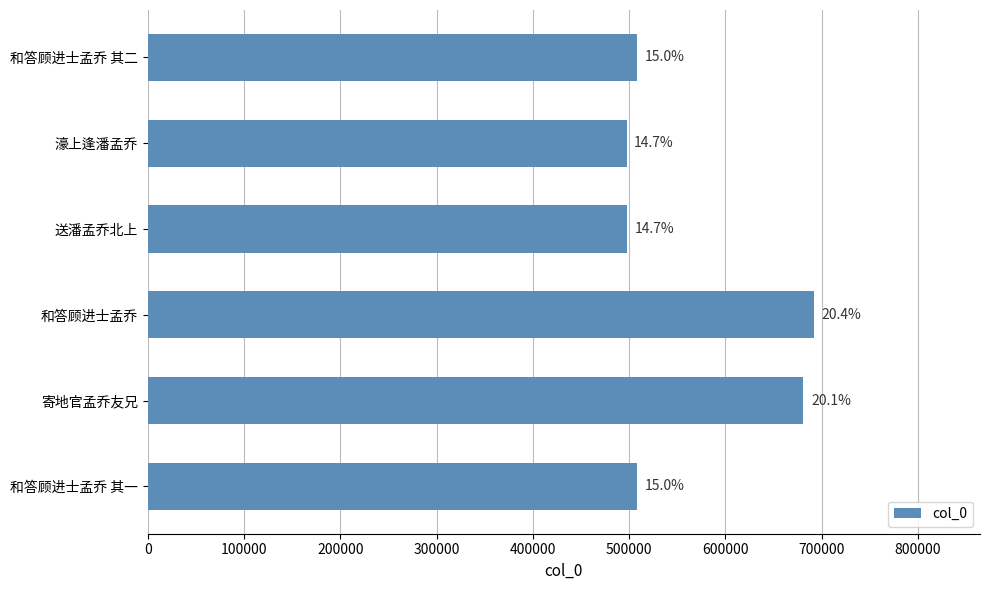

What is the difference between the maximum and minimum values?

194251